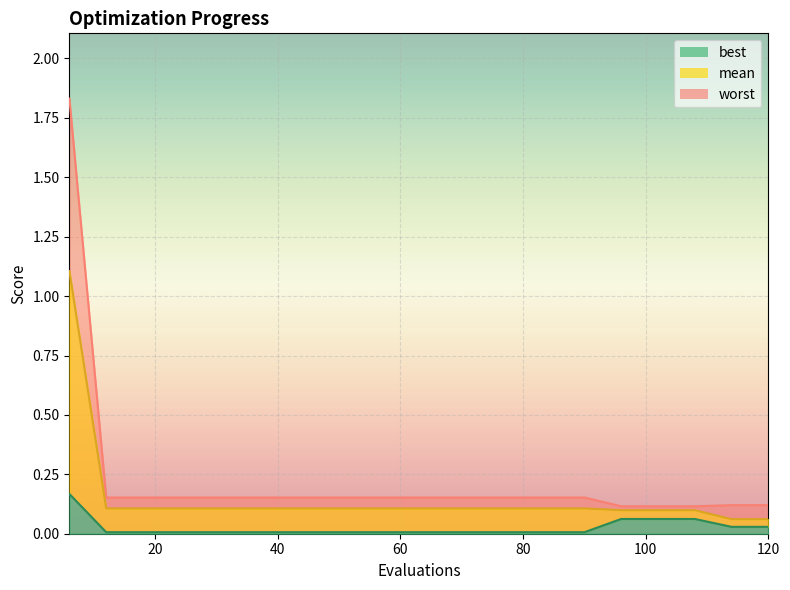

At how many categories does at least one series exceed 0?

20